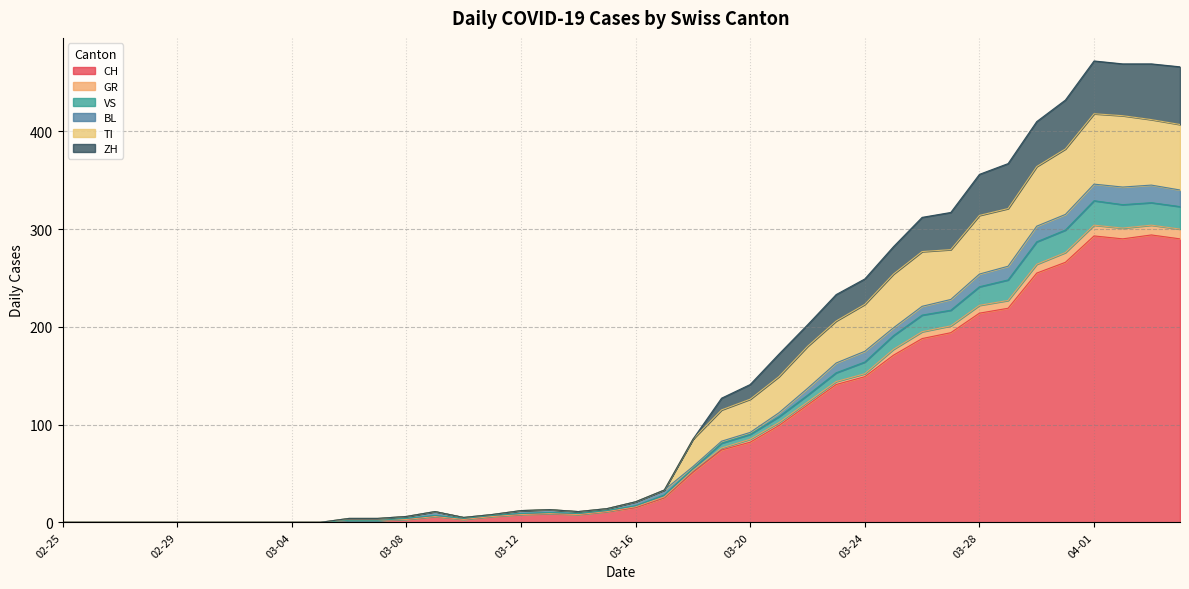

What is the maximum value for CH?

294